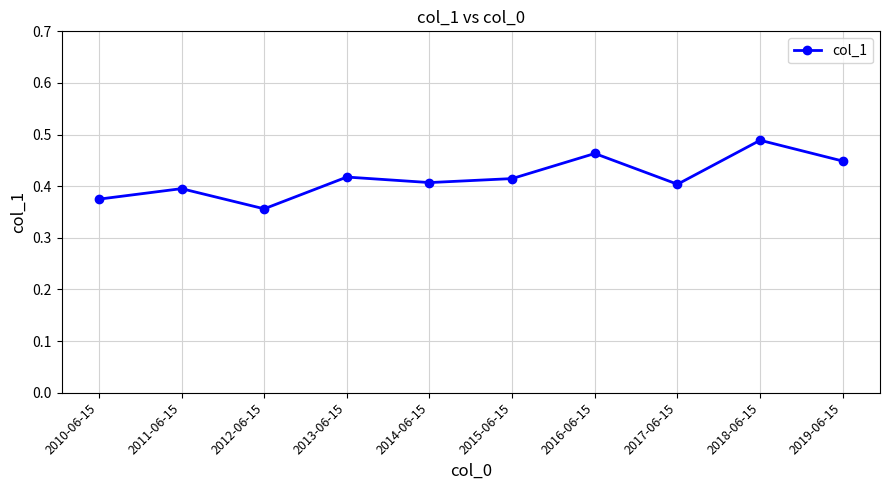

Does the chart display data point markers on the line(s)?

Yes